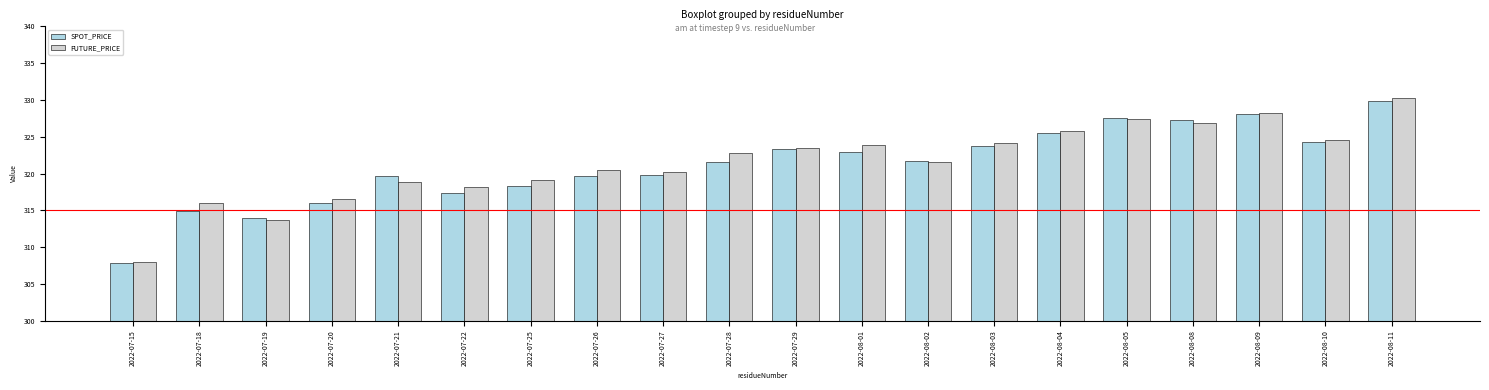

What is the difference between the highest and lowest values at 2022-07-26?

0.9